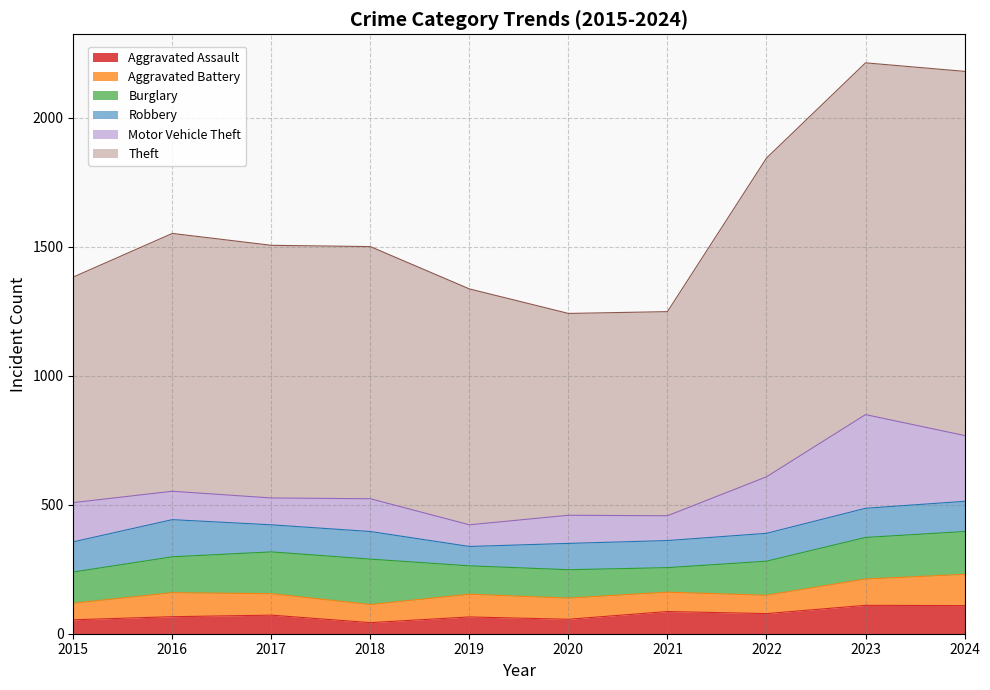

What is the spread (max minus min) of values at 2017?

907